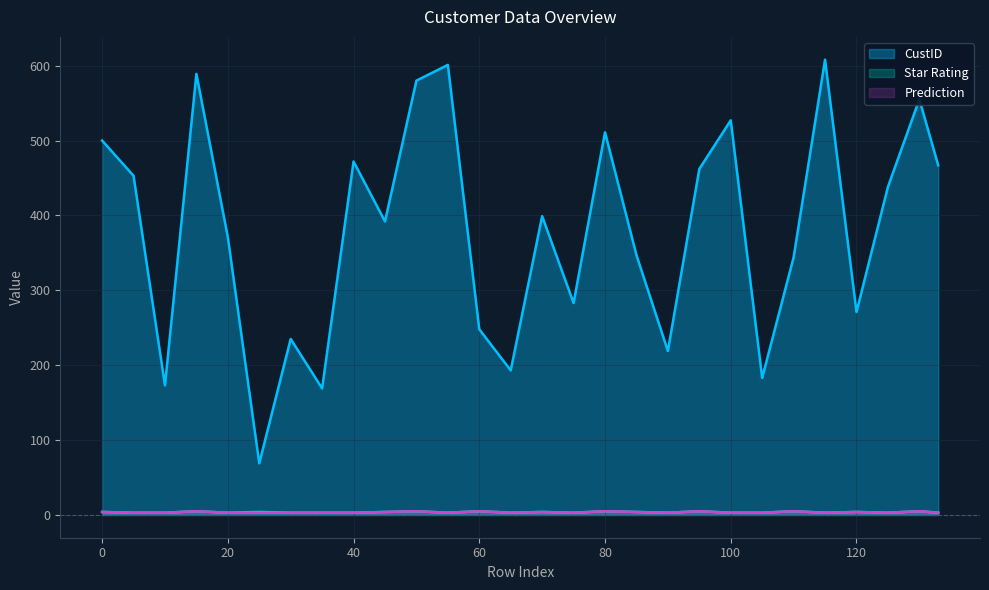

What is the average value of the Star Rating series?

4